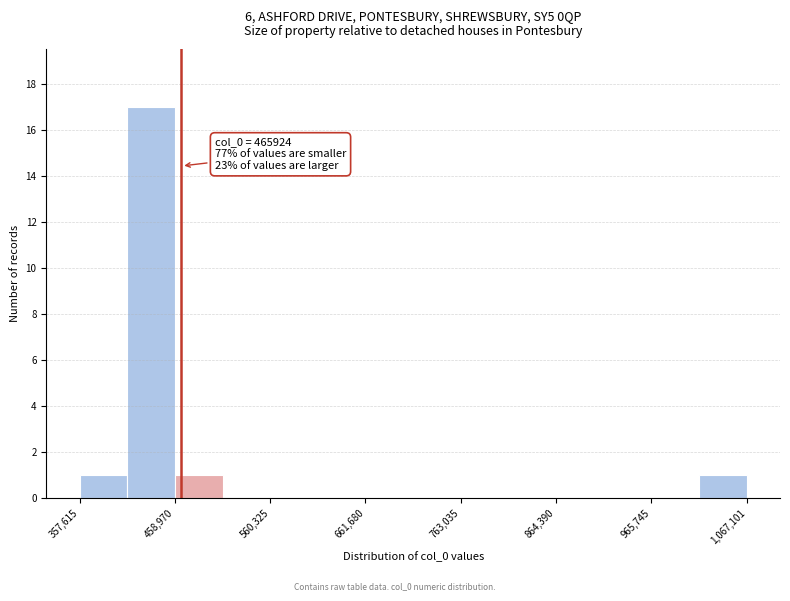

Around what value on the x-axis is the tallest bar? Give the approximate position of its centre, as read against the axis.

440000